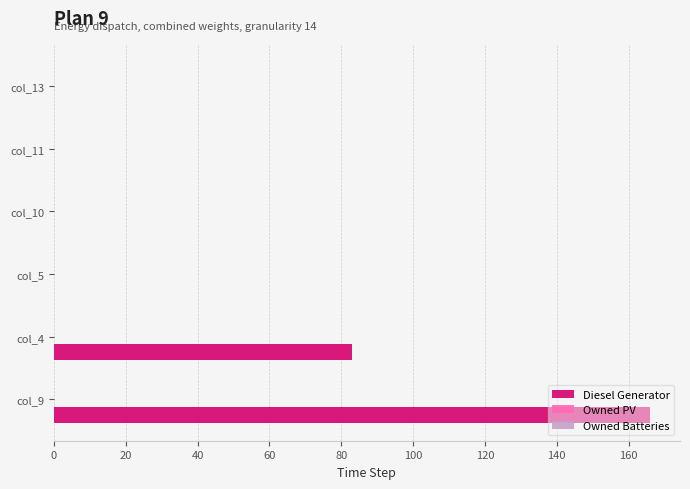

What is the sum of the values at col_4 and col_11?

83